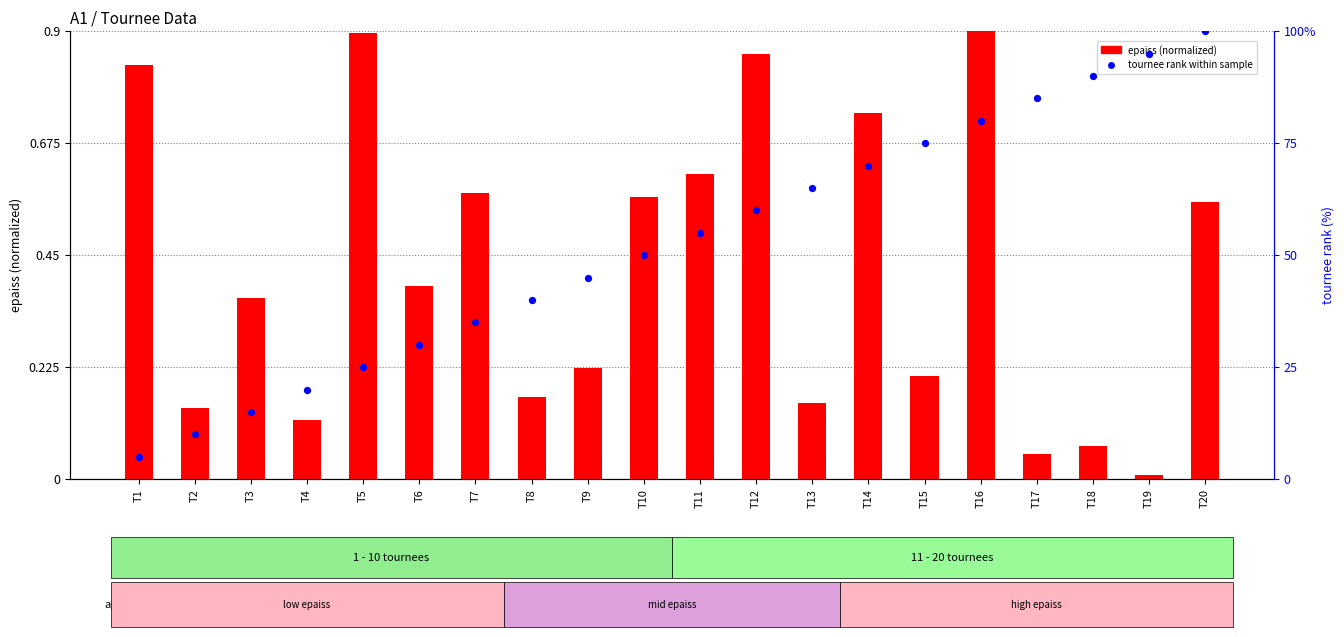

Is the value of tournee rank within sample at T20 greater than the value of epaiss (normalized) at T5?

Yes